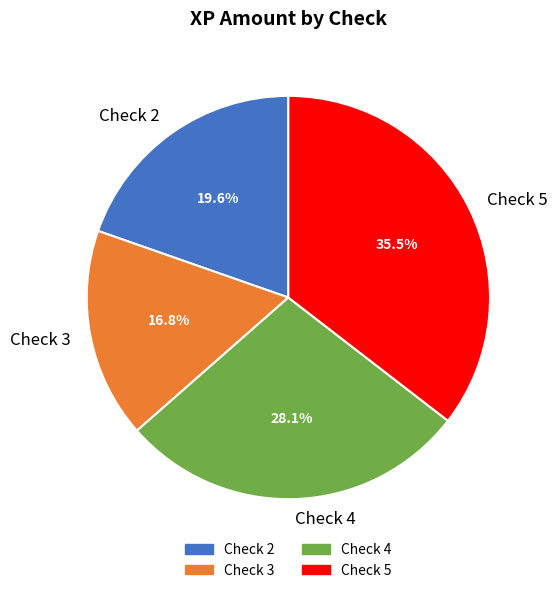

To the nearest percent, what portion does Check 3 represent?

17%